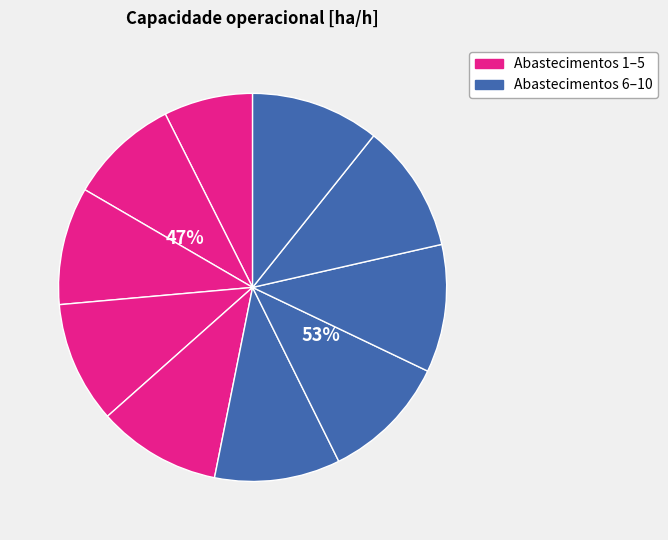

Between 3 and 9, which is larger?

9